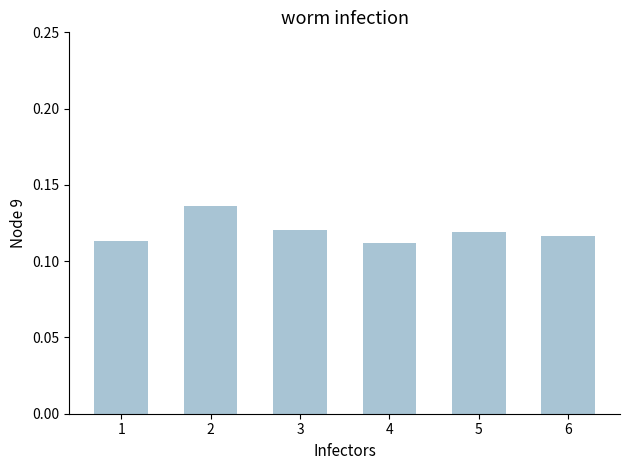

The value at 5 is 0.0. True or false?

False